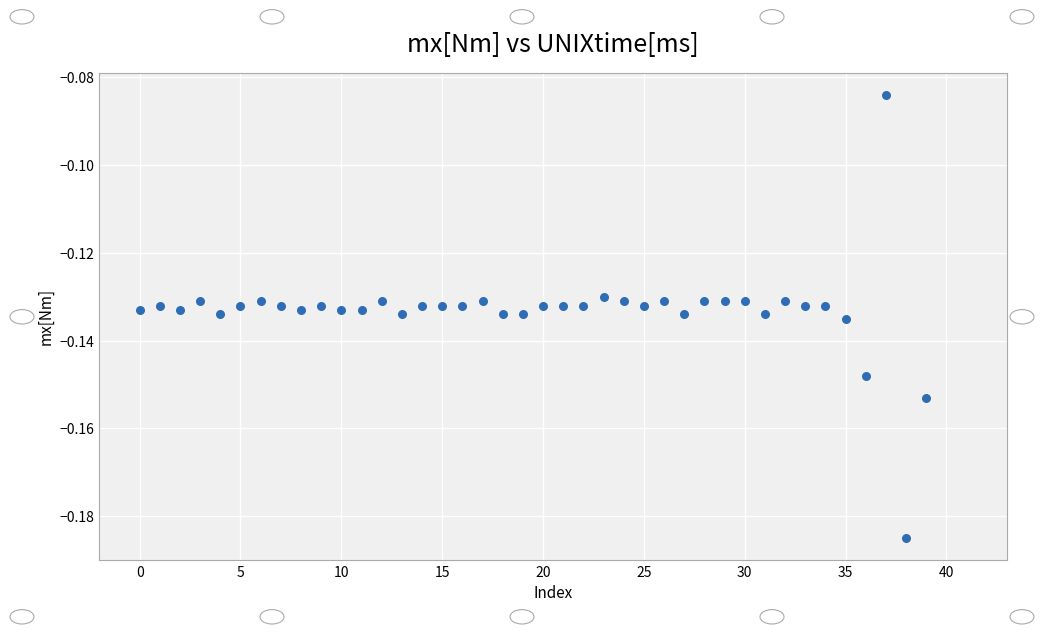

How many data points are displayed?

40